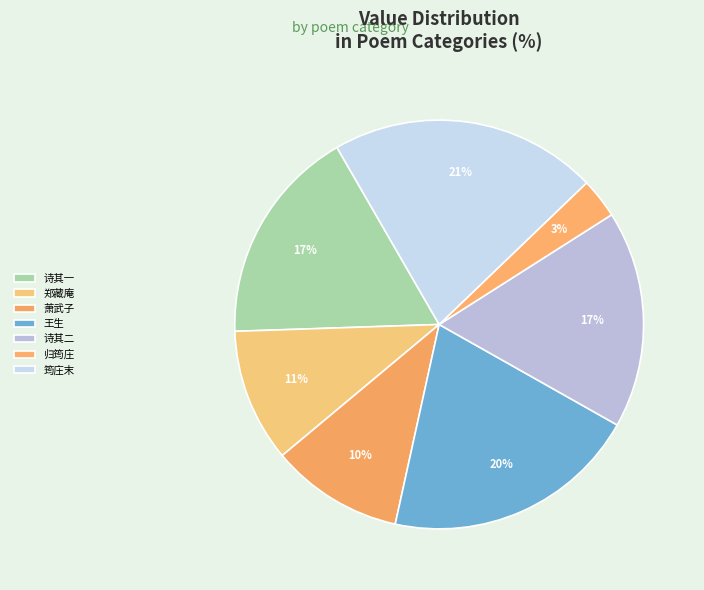

What is the largest slice in the pie chart?

筠庄末